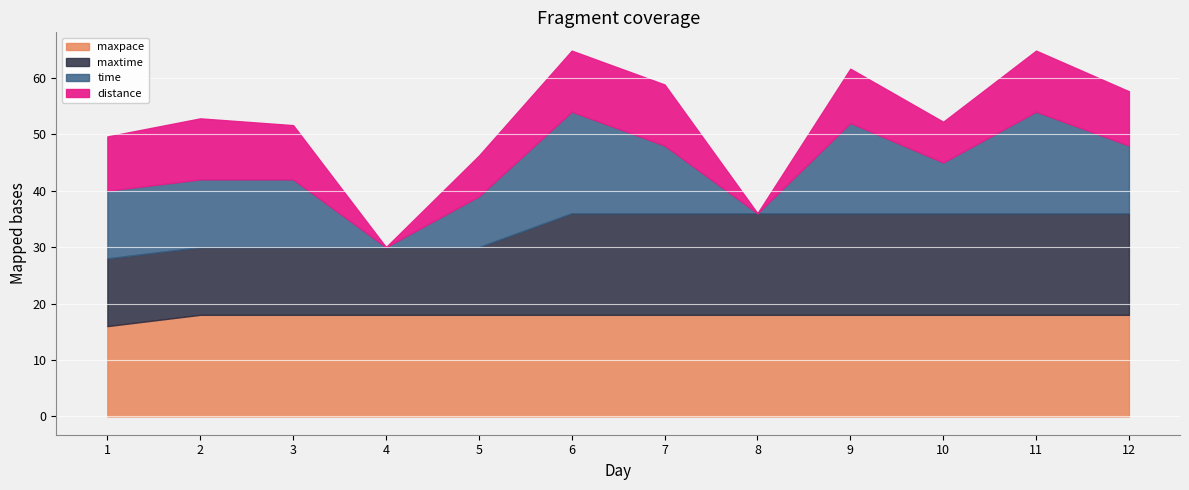

Is it true that maxpace equals 18.0 at 11?

True